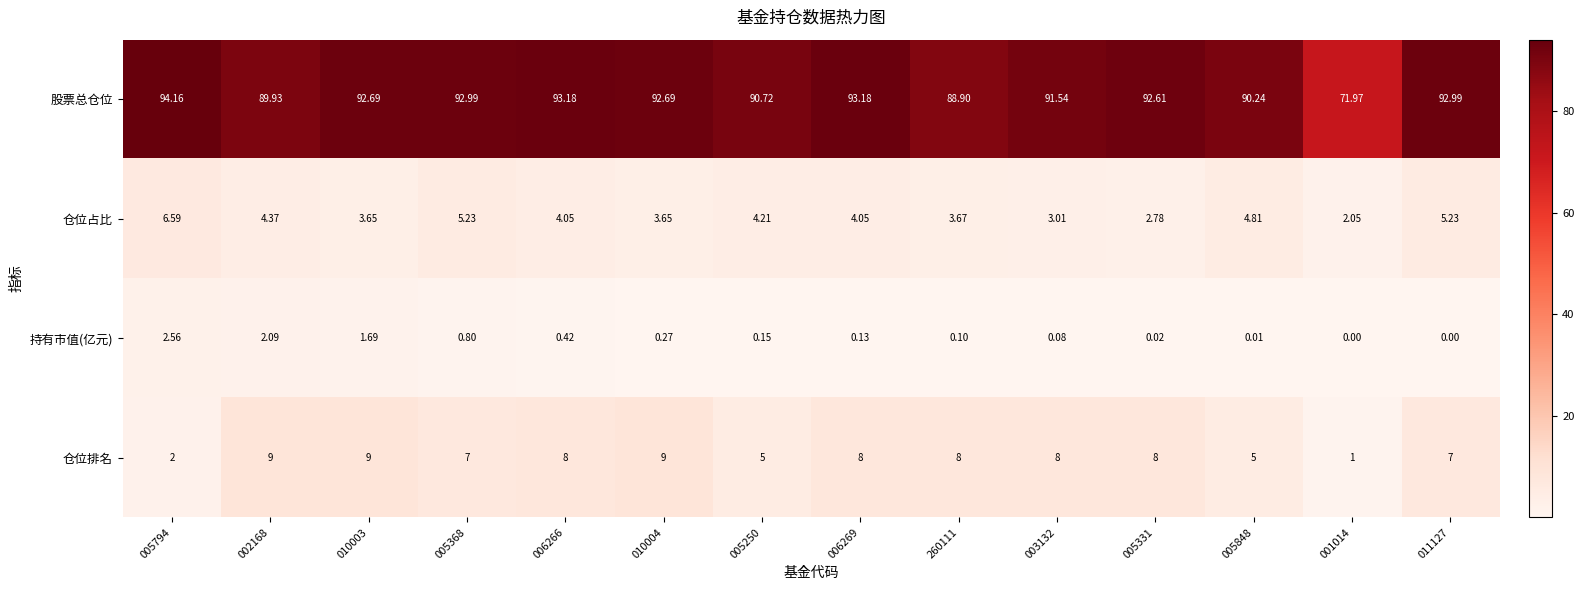

Which series has the largest total across all categories?

股票总仓位